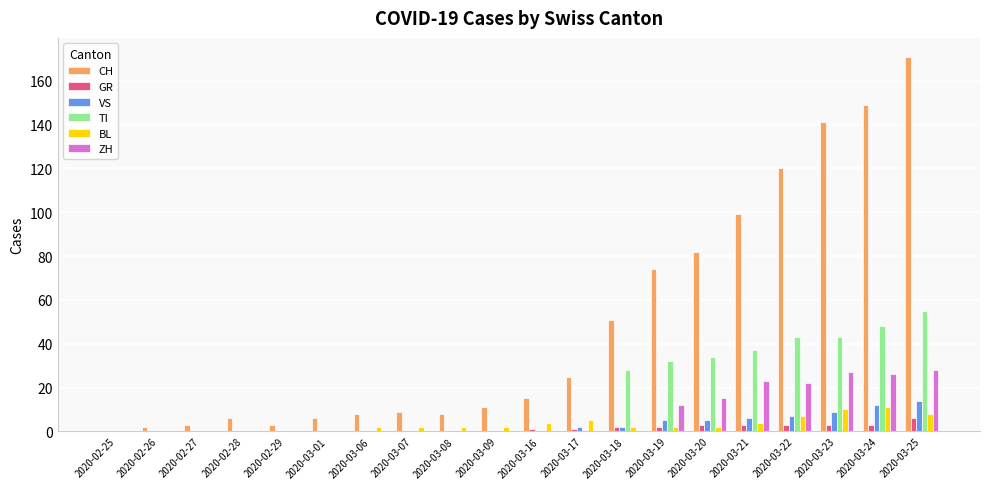

At which category is the sum across all series the highest?

2020-03-25